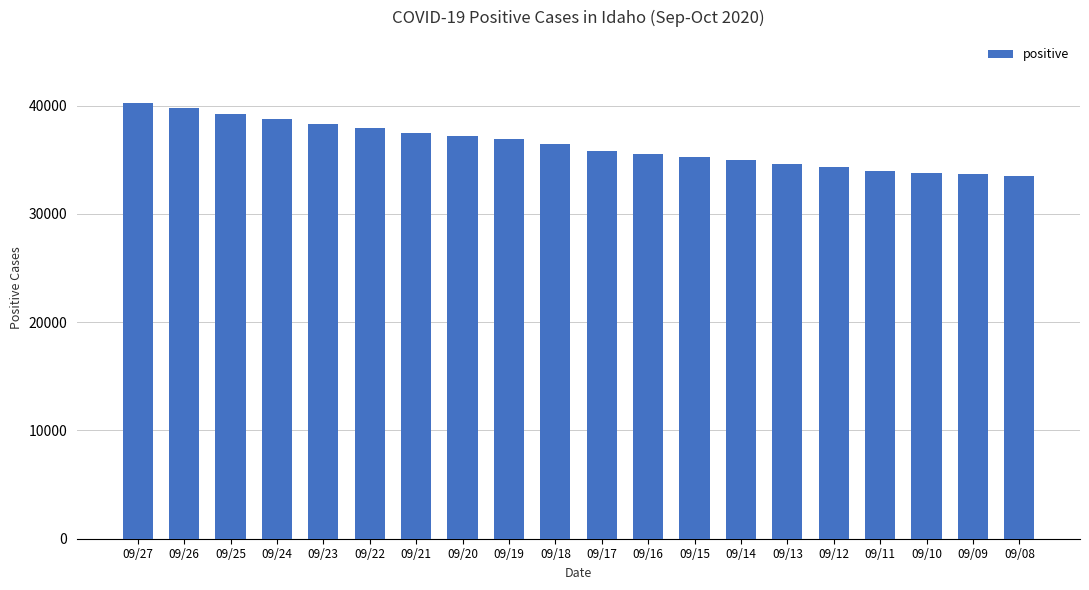

Approximately how many times larger is the value at 09/08 compared to 09/09?

1.0